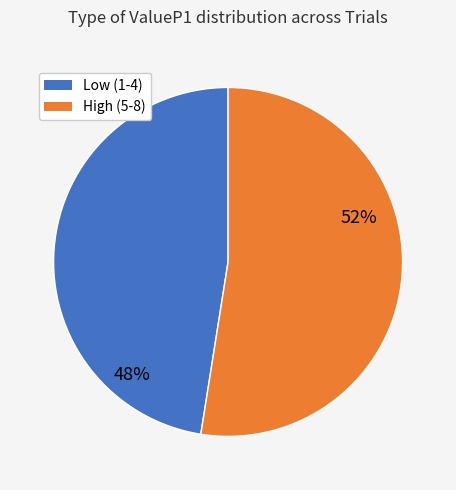

Rank the categories by value from highest to lowest.

High (5-8), Low (1-4)